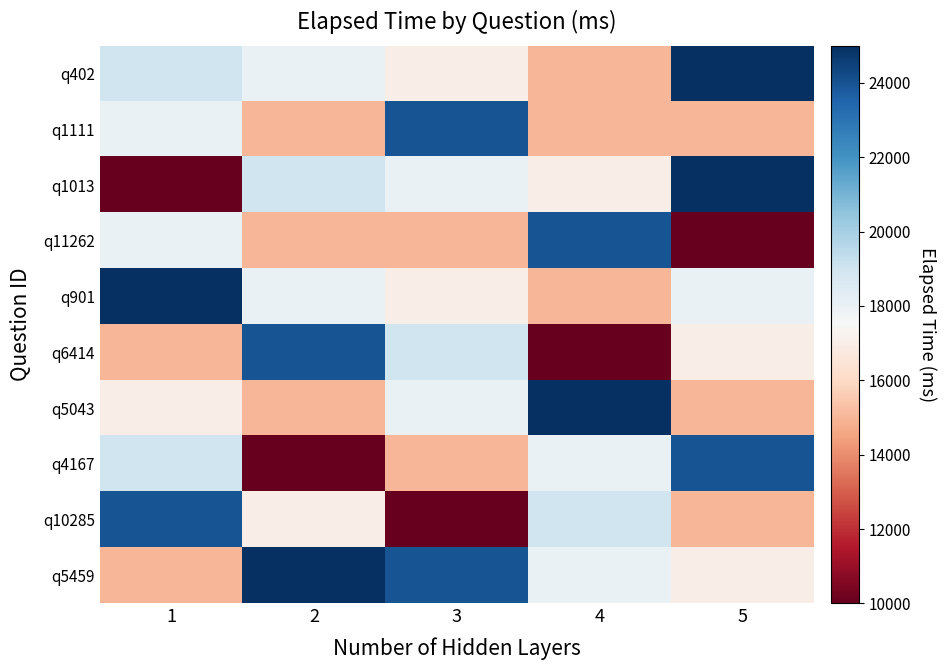

At how many categories does at least one series exceed 10067?

5